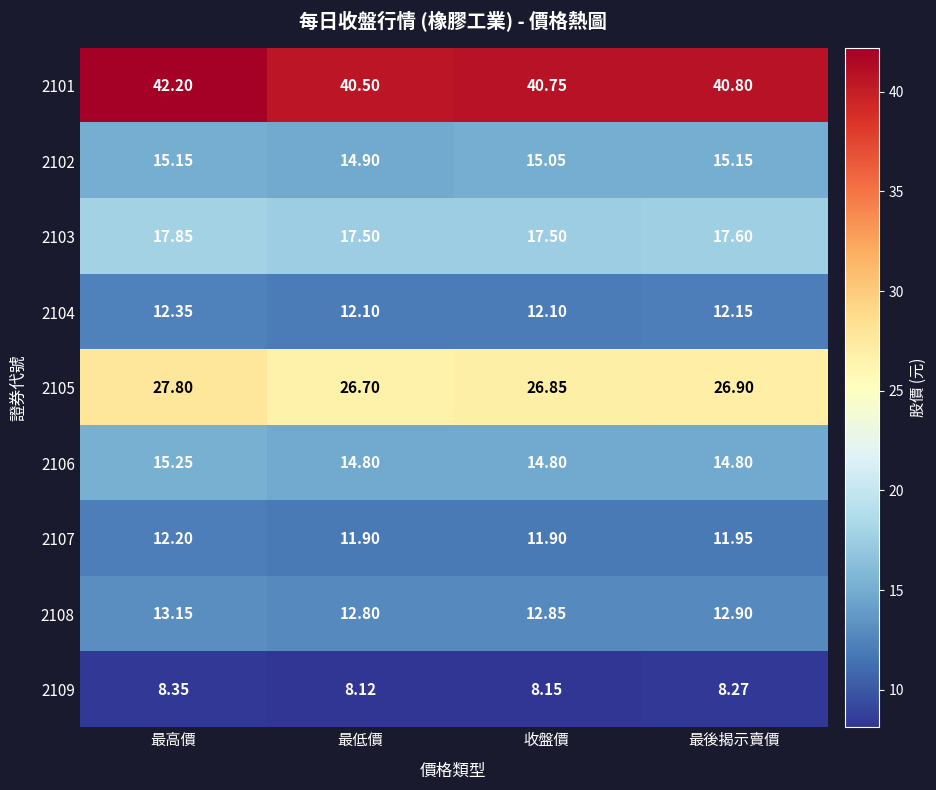

Rank the series at 最低價 from lowest to highest value.

2109, 2107, 2104, 2108, 2106, 2102, 2103, 2105, 2101